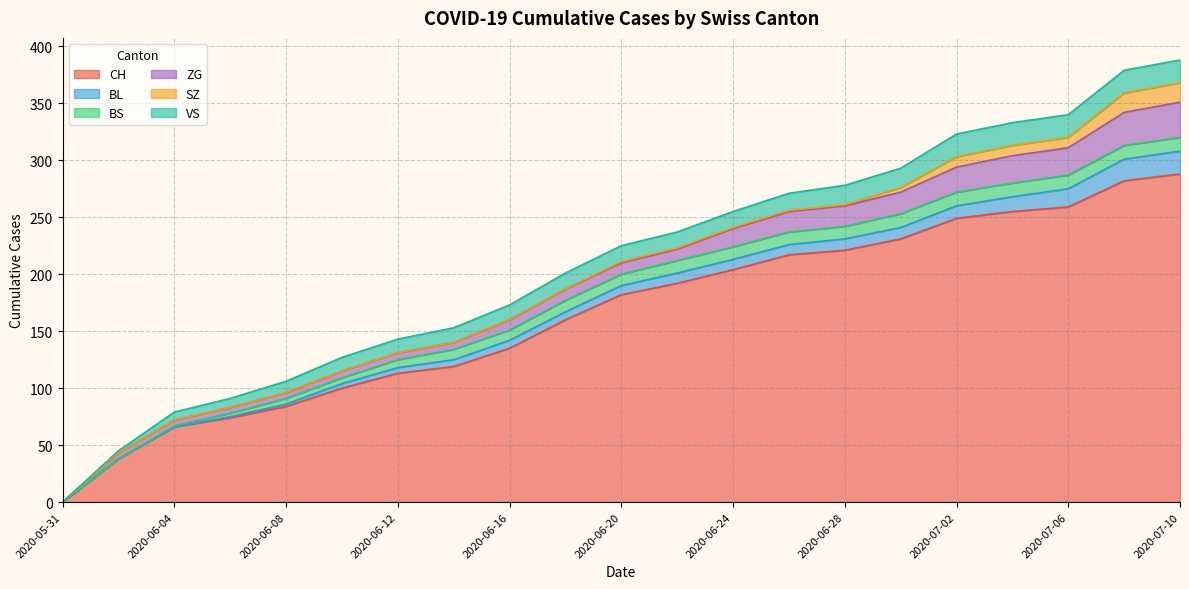

At which category is the sum across all series the highest?

2020-07-10